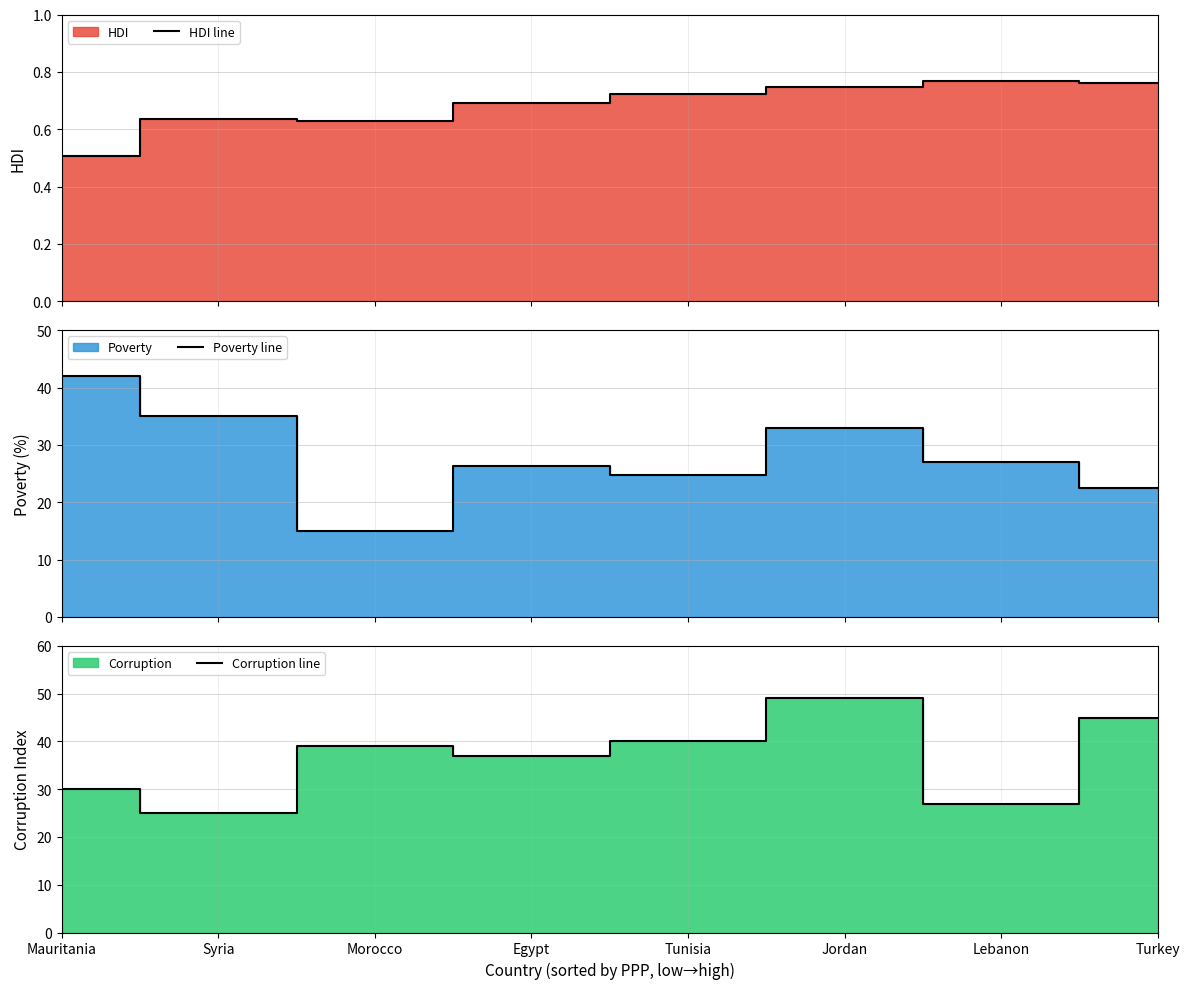

Is it true that HDI line equals 0.8 at Lebanon?

True